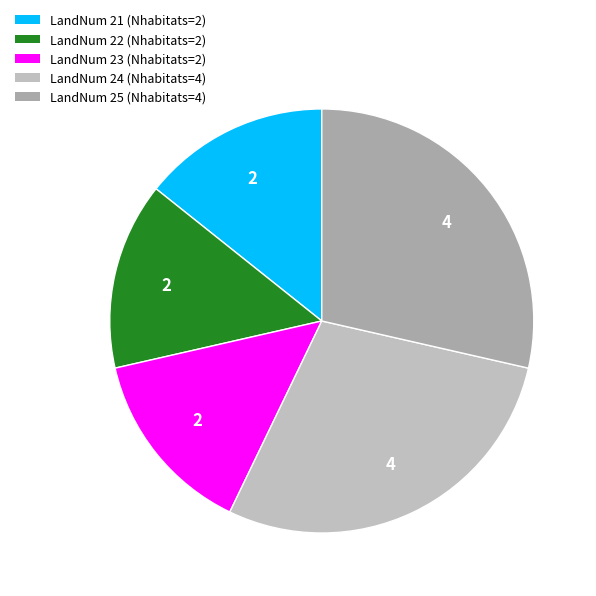

Count the number of slices in the pie.

5